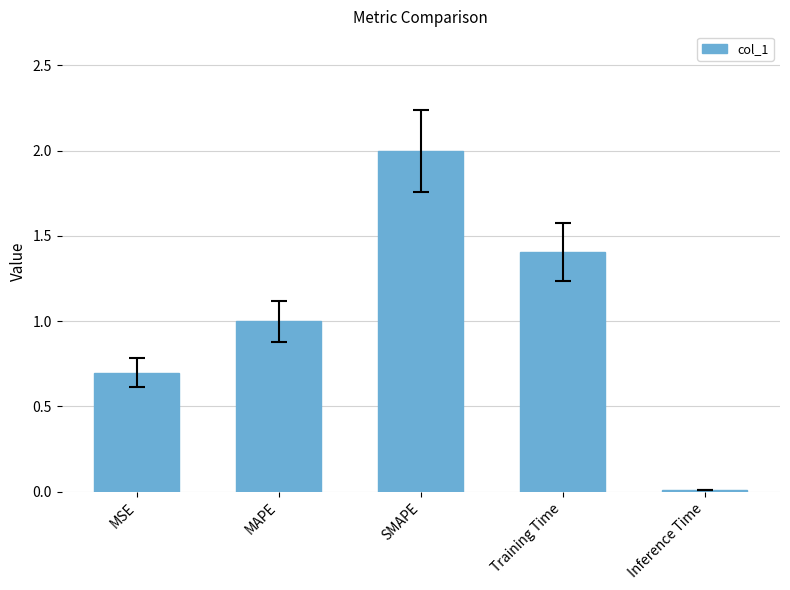

What is the average value?

1.0